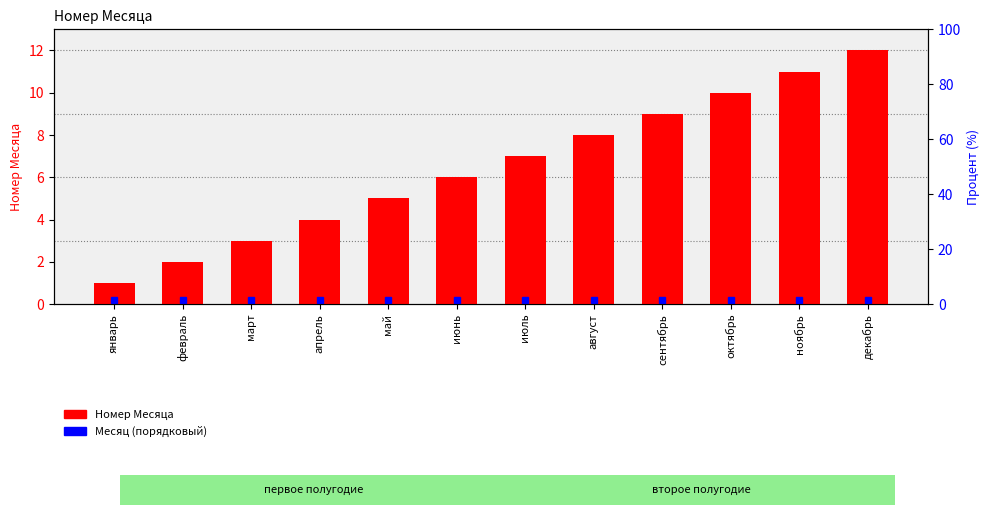

Which label corresponds to the smallest value in the chart?

январь